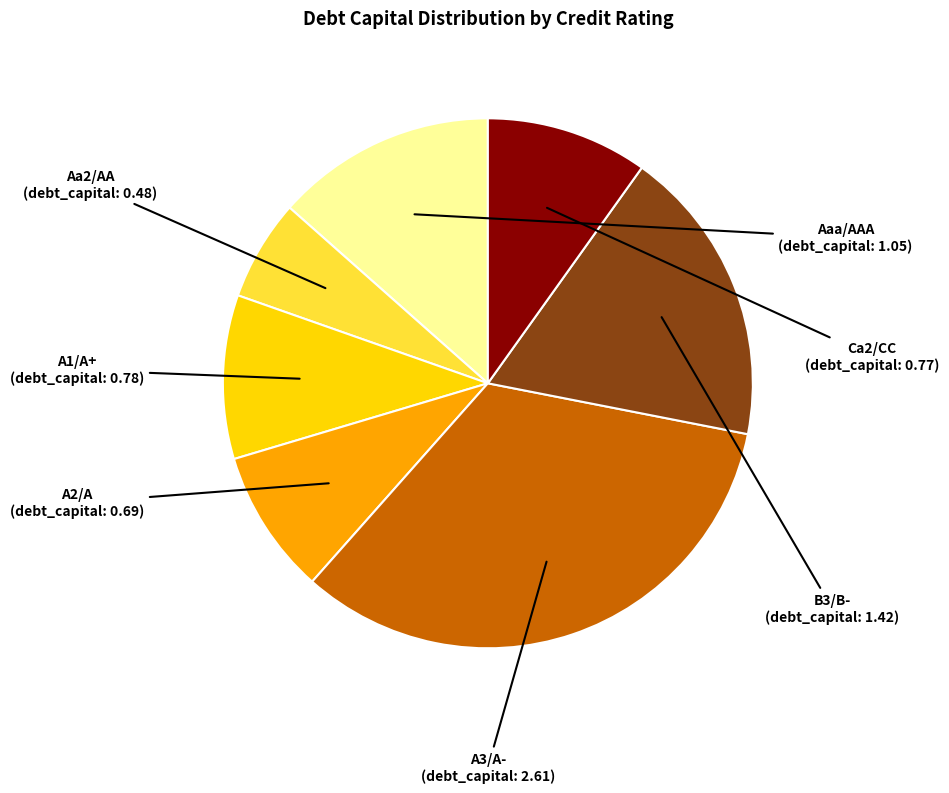

Which has a higher value, Ca2/CC or Aa2/AA?

Ca2/CC